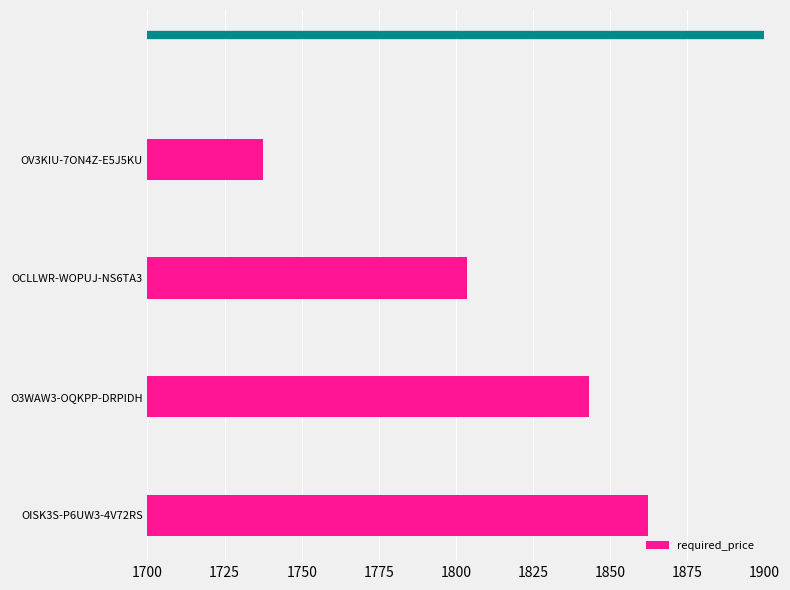

What is the ratio of the value at OISK3S-P6UW3-4V72RS to the value at OV3KIU-7ON4Z-E5J5KU?

1.1